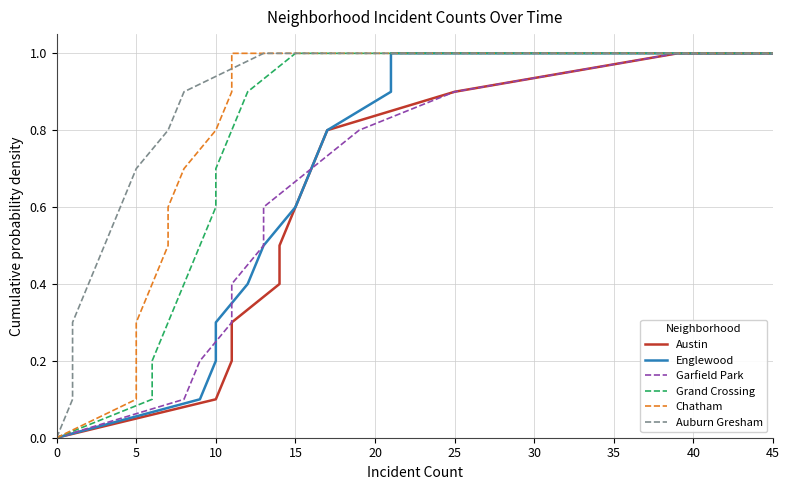

What is the label of the 11th point from the left?

10